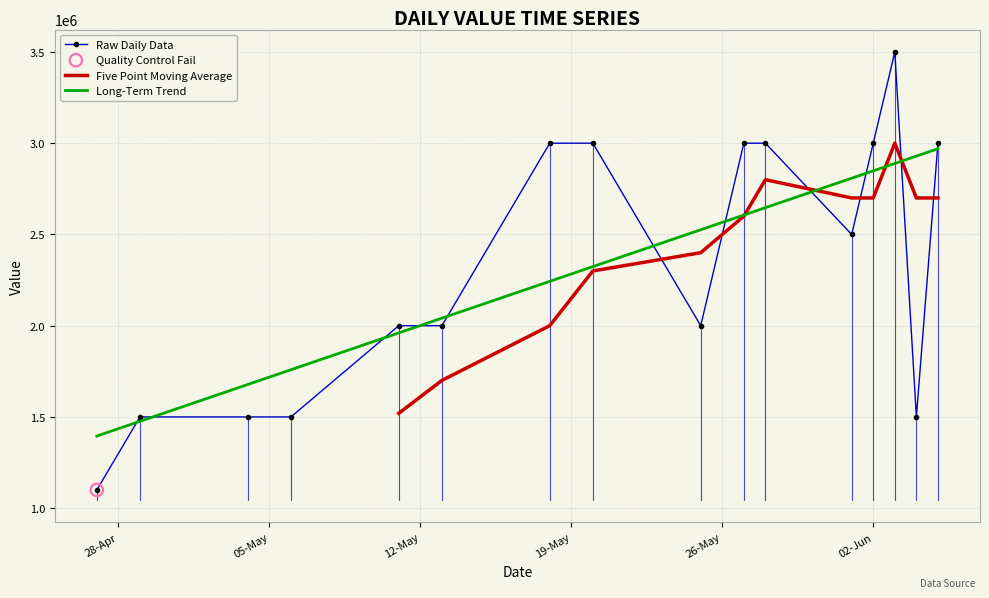

What is the maximum value for Raw Daily Data?

3500000.0